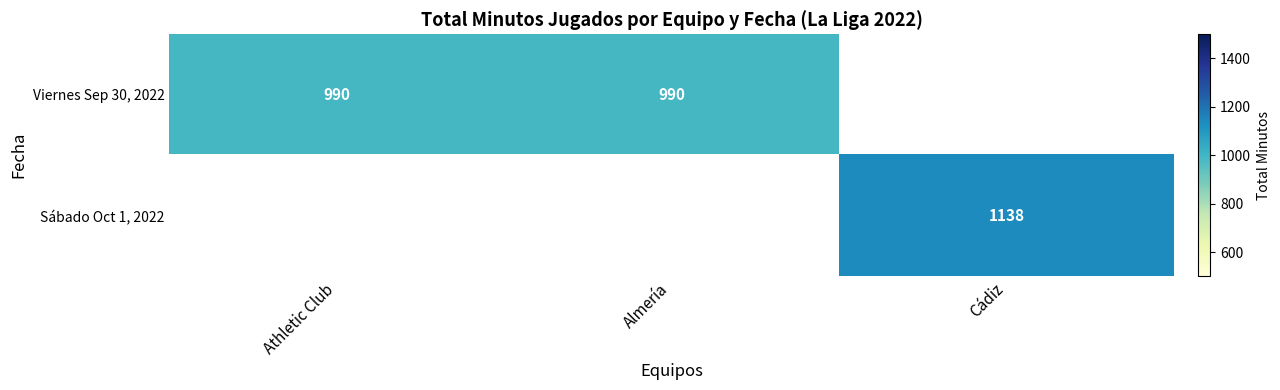

True or false: Sábado Oct 1, 2022 has a value of 550 at Cádiz.

False